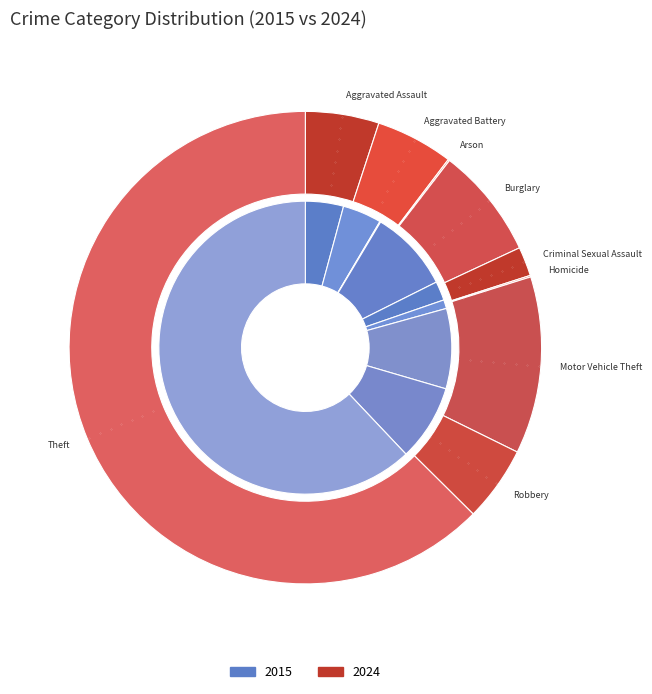

What percentage is the Motor Vehicle Theft slice, to the nearest percent?

12%